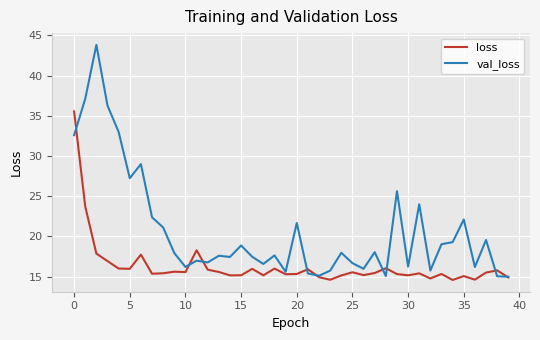

List the series in order of their peak value, highest first.

val_loss, loss